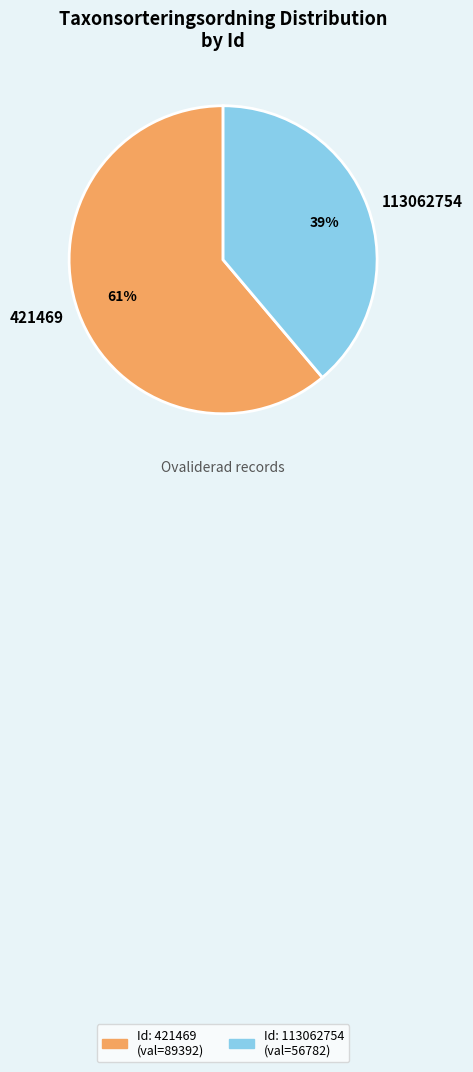

How many slices are in this pie chart?

2